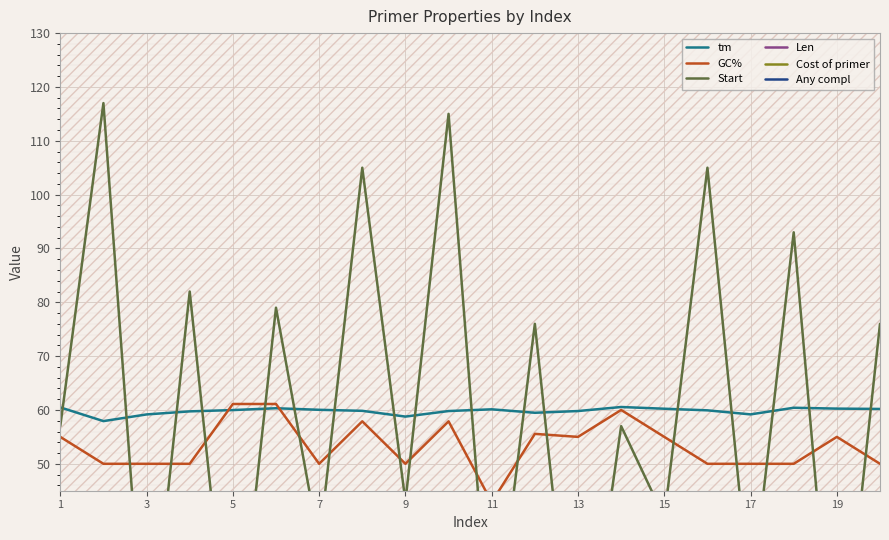

What is the value of the Len point at the 6th from the left?

18.0